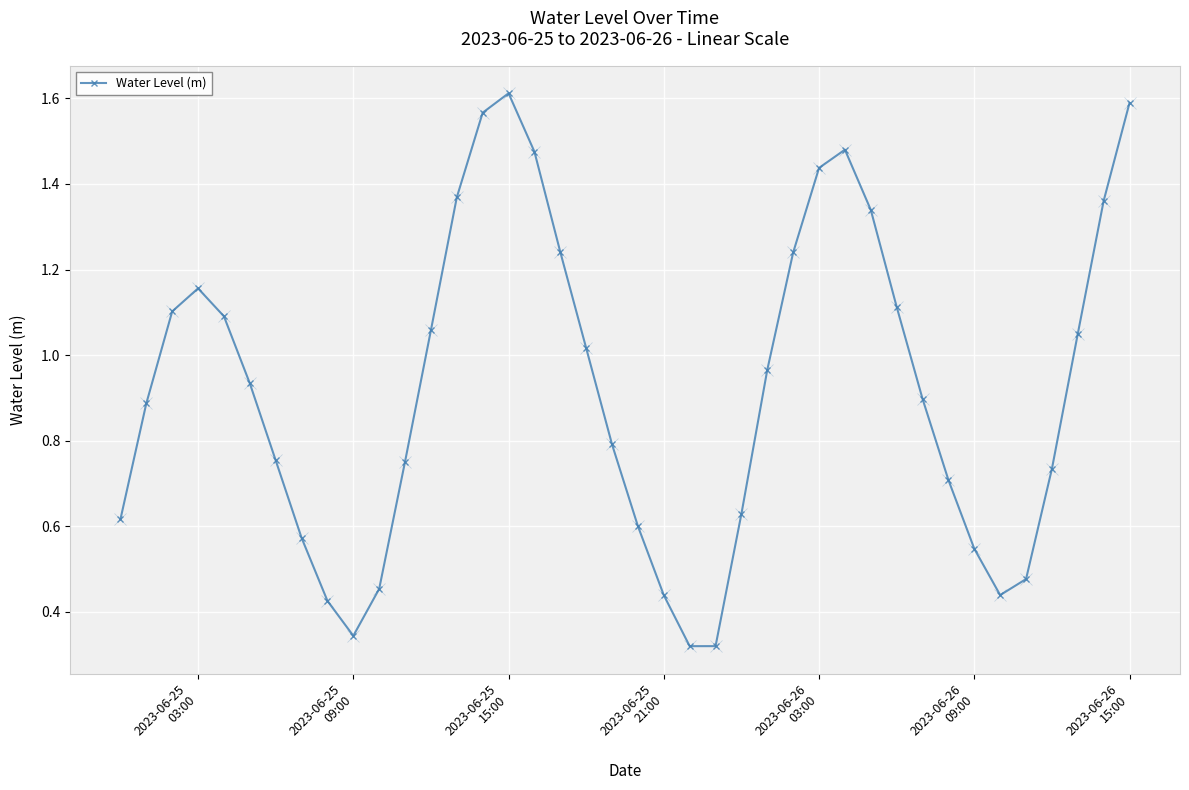

Does the chart display data point markers on the line(s)?

Yes